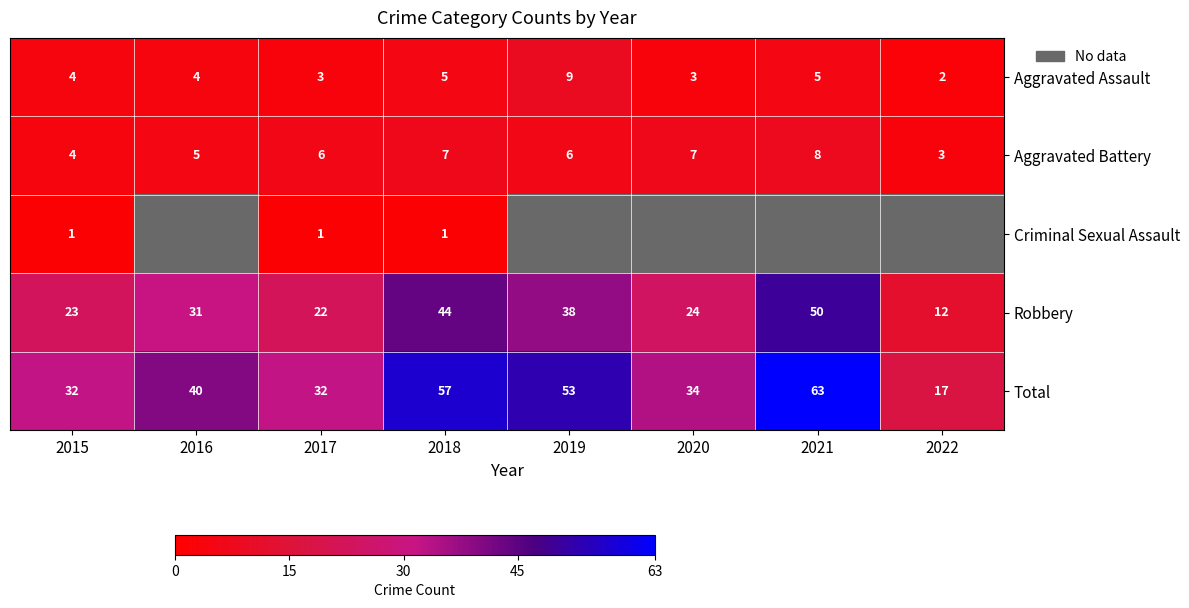

At 2018, list the series in order from smallest to largest.

Criminal Sexual Assault, Aggravated Assault, Aggravated Battery, Robbery, Total